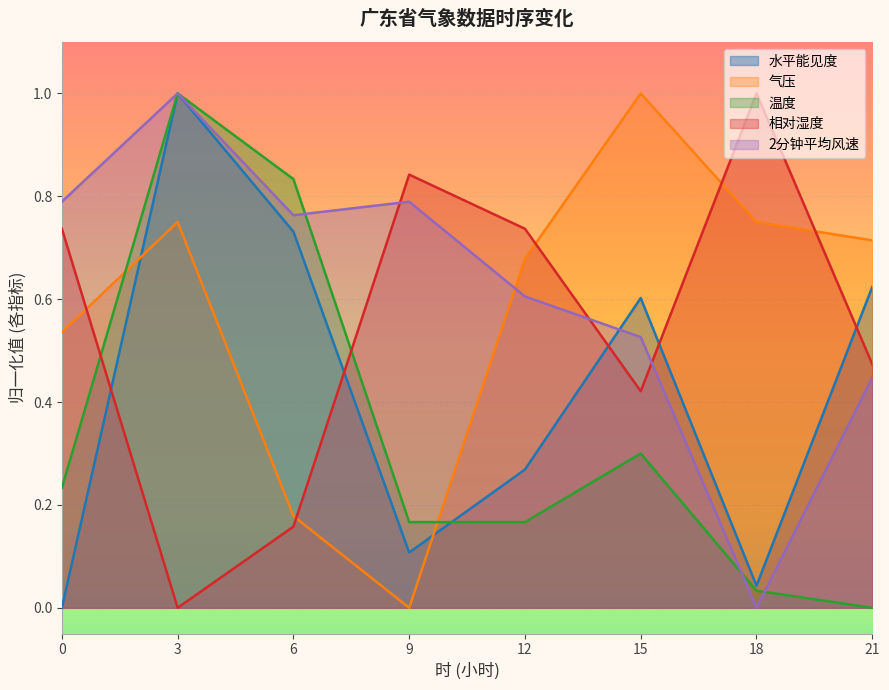

True or false: 温度 and 相对湿度 cross at least once.

True